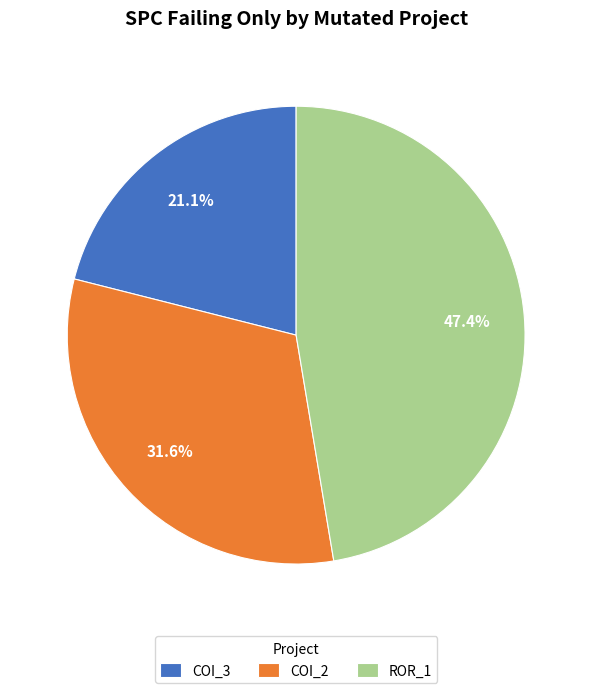

How many segments does this pie chart have?

3